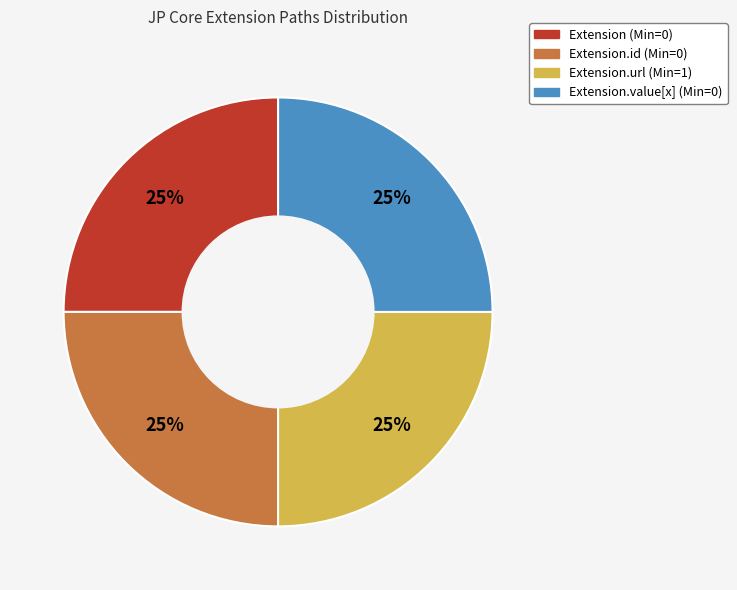

Is there a majority slice in this chart?

No